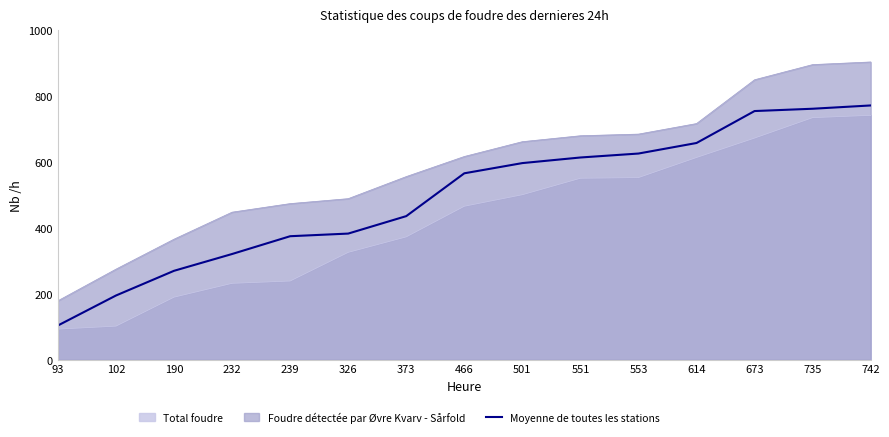

What is the difference between the values at 190 and 553?

356